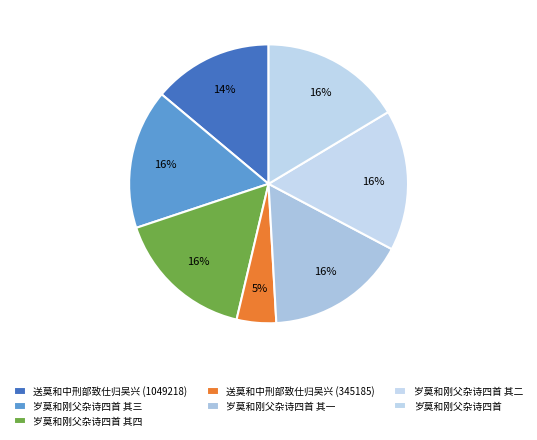

Is there a majority slice in this chart?

No